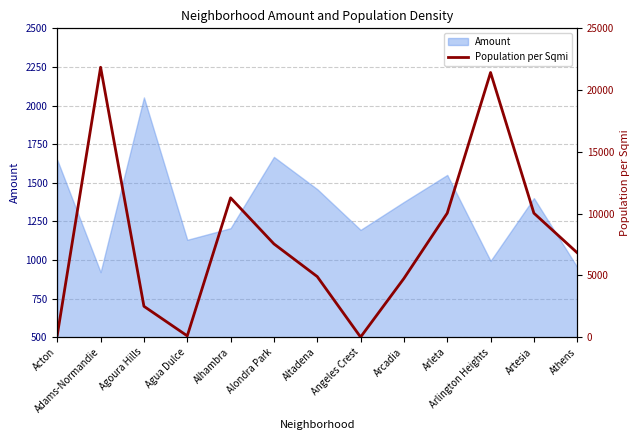

What is the minimum value for Amount?

920.7